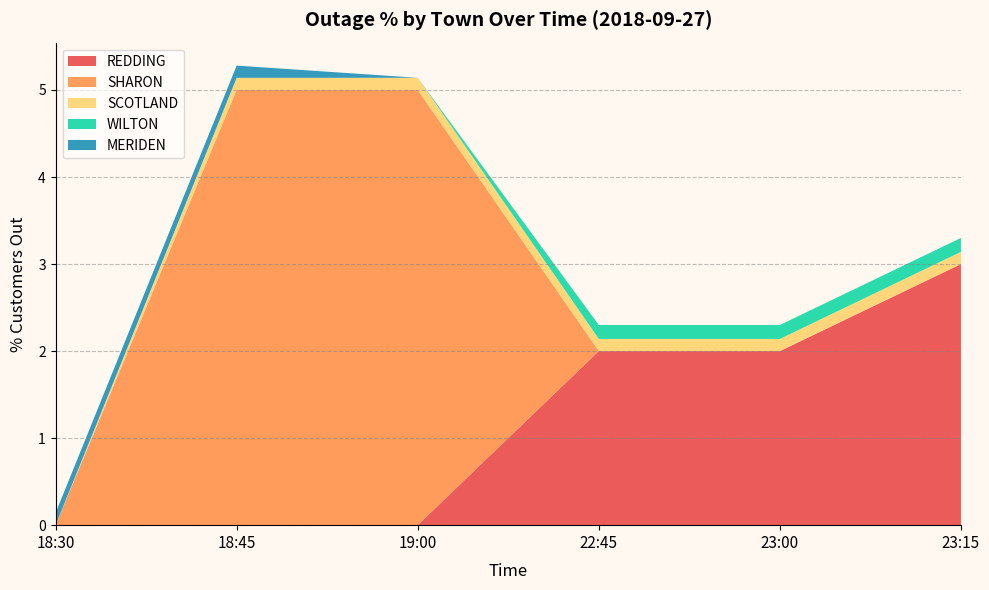

At which label does REDDING reach its peak?

23:15